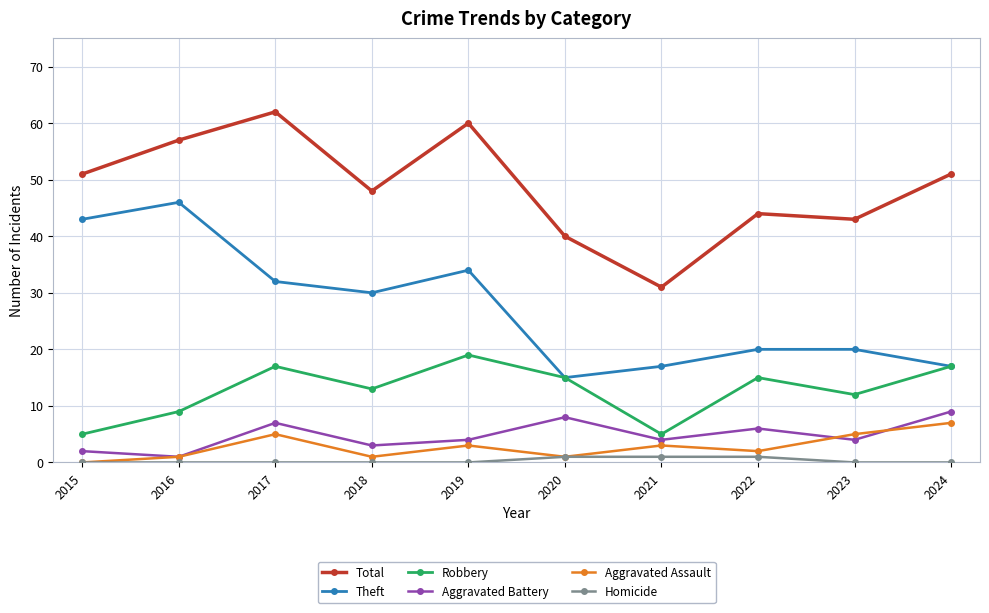

At how many categories does at least one series exceed 23?

10